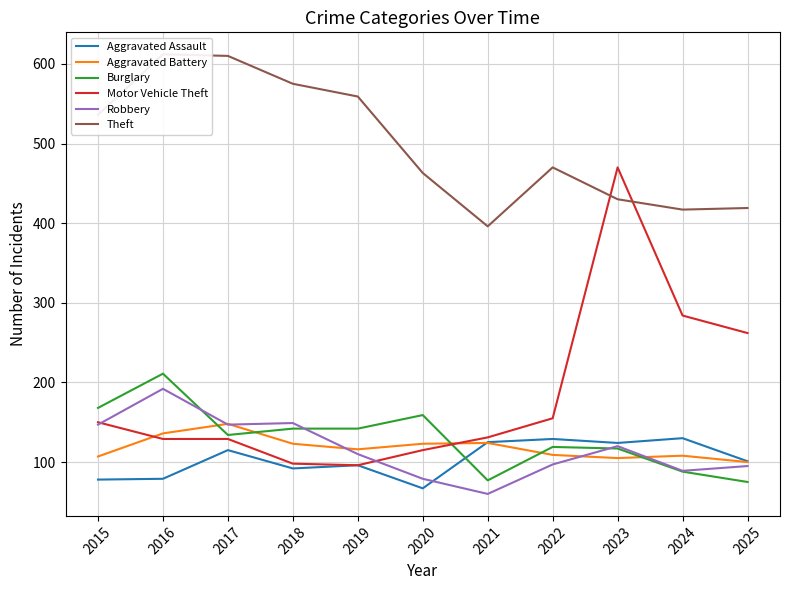

How many interior local peaks does the Burglary series have?

3